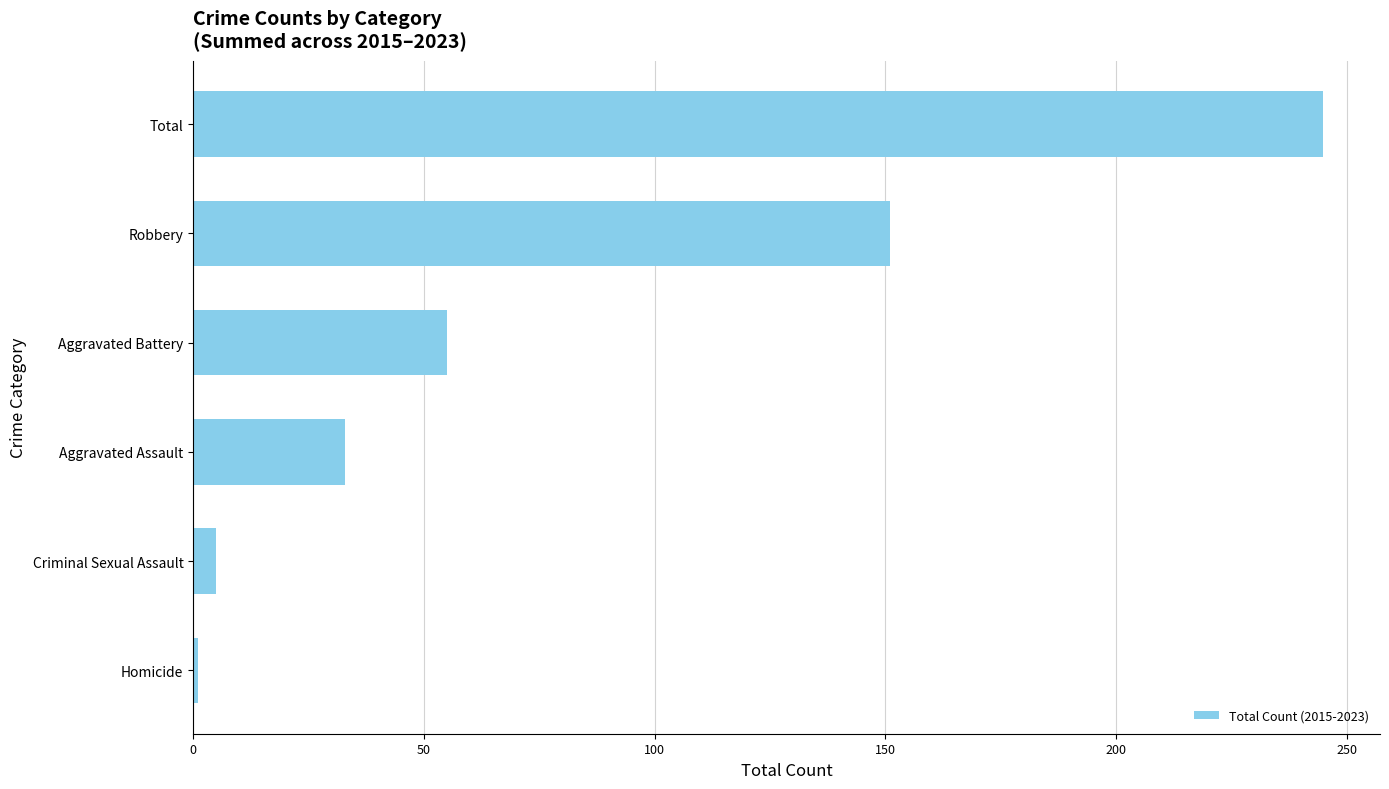

Read the value at Total.

245